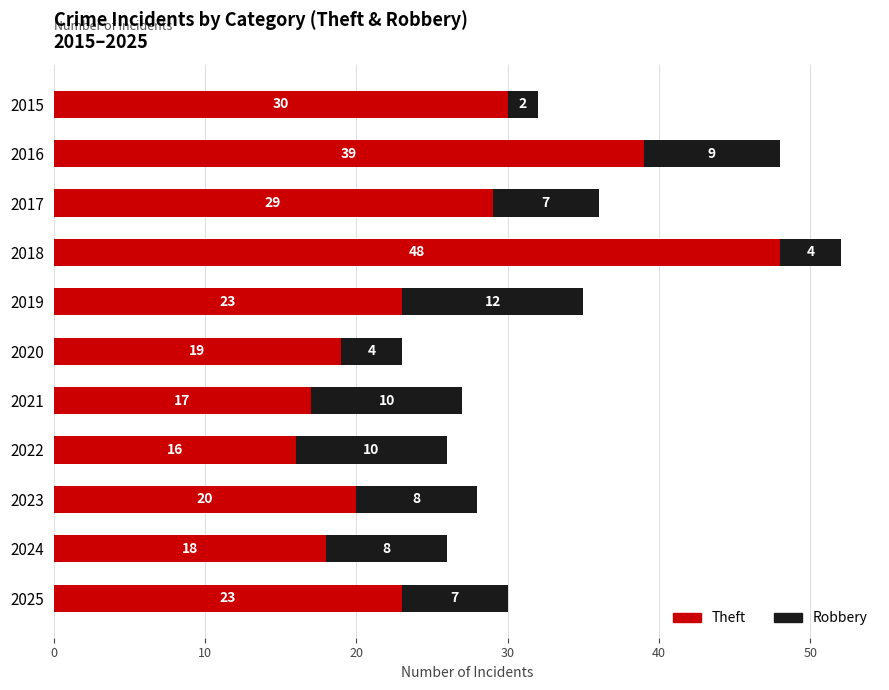

What is the total value across all series at 2024?

26